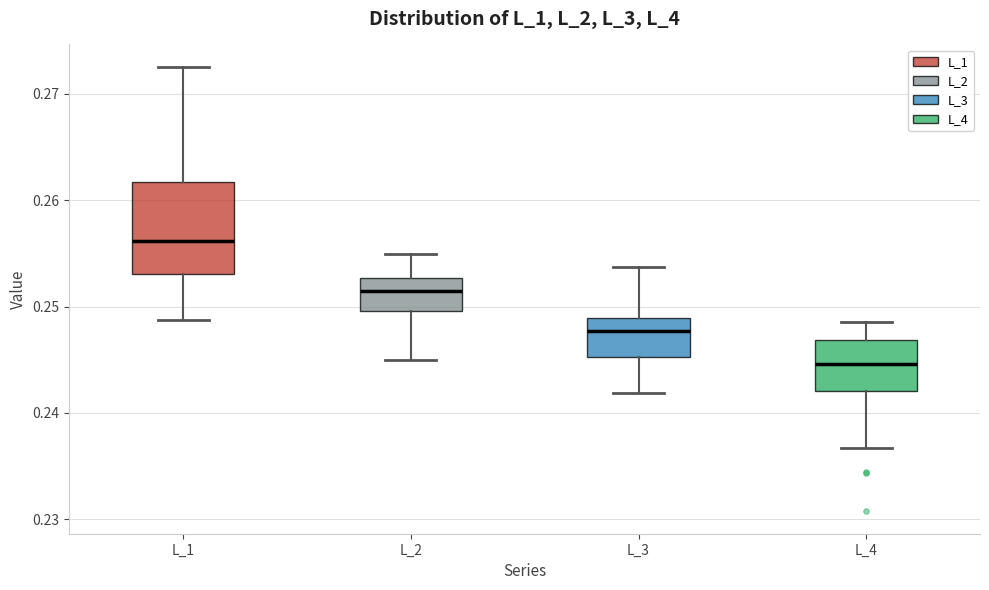

Which box is the tallest, from its lower edge to its upper edge?

L_1